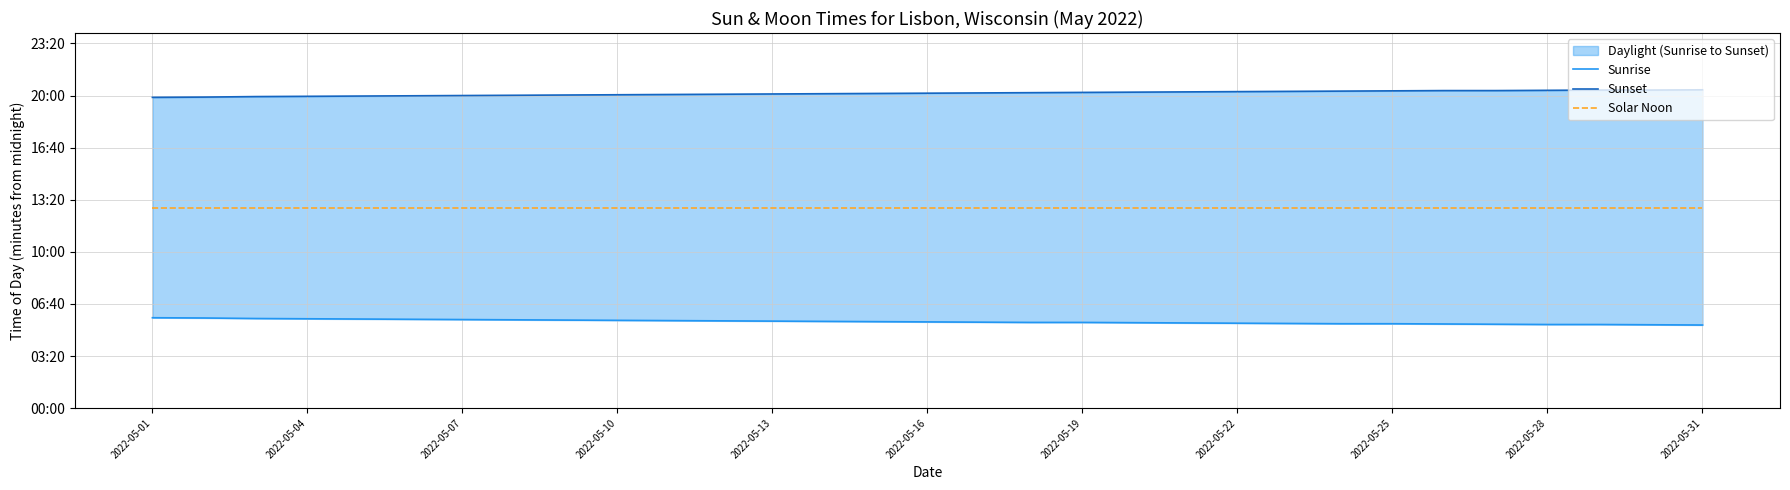

Does the chart have visible grid lines?

Yes